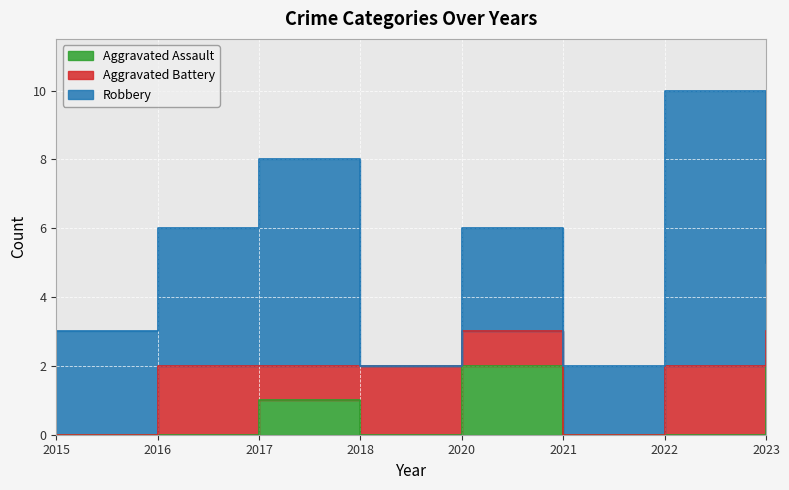

List the series in order of their overall mean, highest first.

Robbery, Aggravated Battery, Aggravated Assault